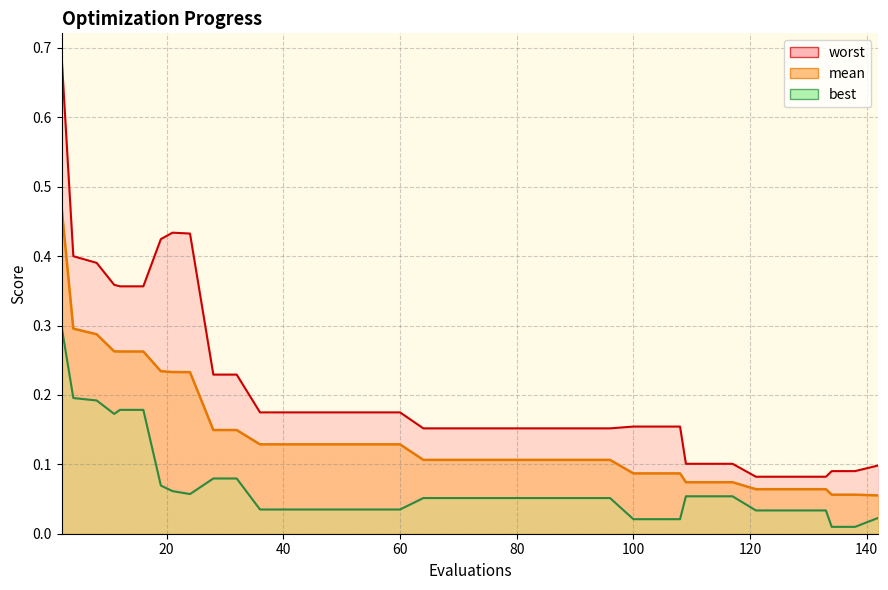

What is the value of the best point at the 7th from the left?

0.1